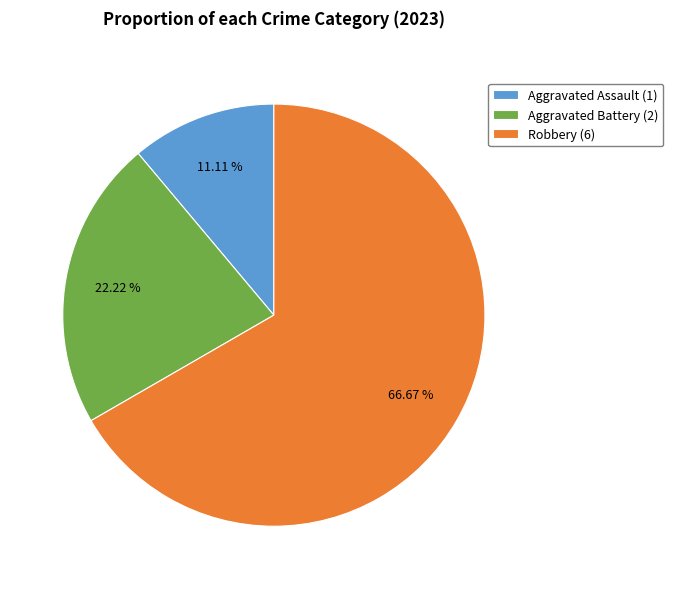

How many slices are in this pie chart?

3